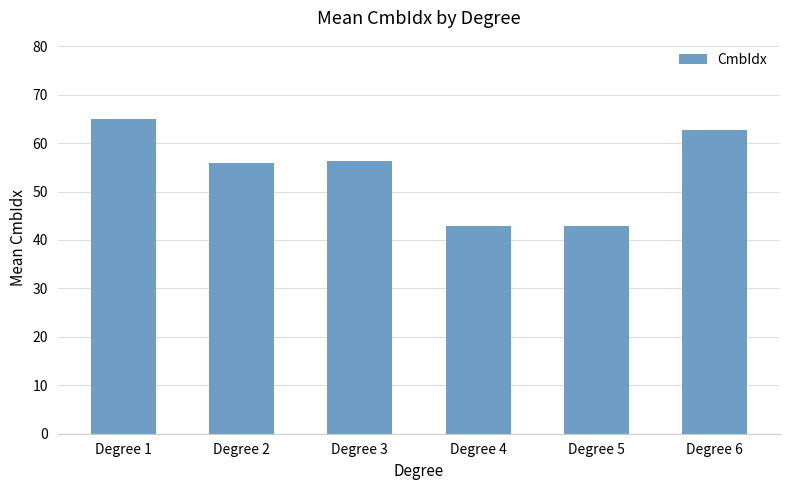

How many distinct data groups are displayed?

1